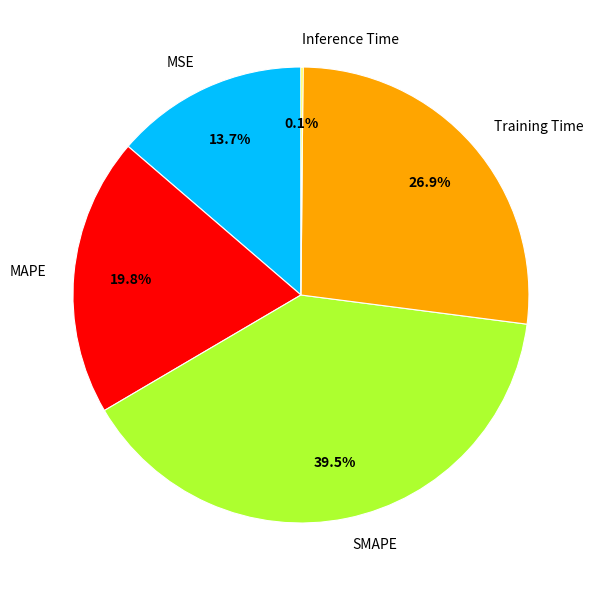

Which slice is the largest?

SMAPE